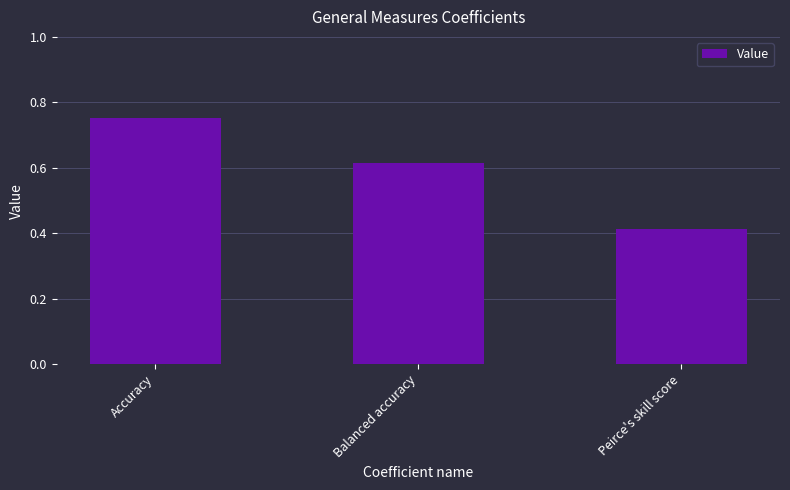

What position from the left is Peirce's skill score?

3